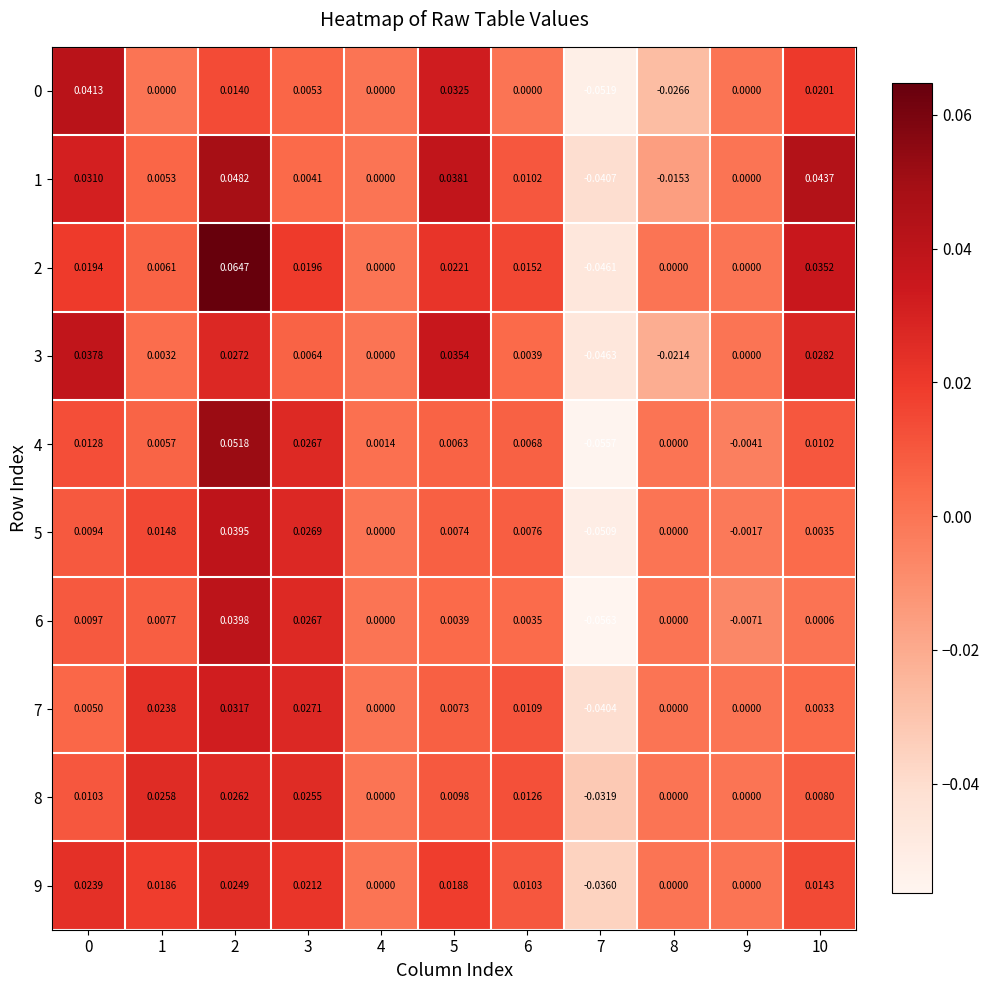

Is the value of 6 at 6 greater than the value of 1 at 3?

No